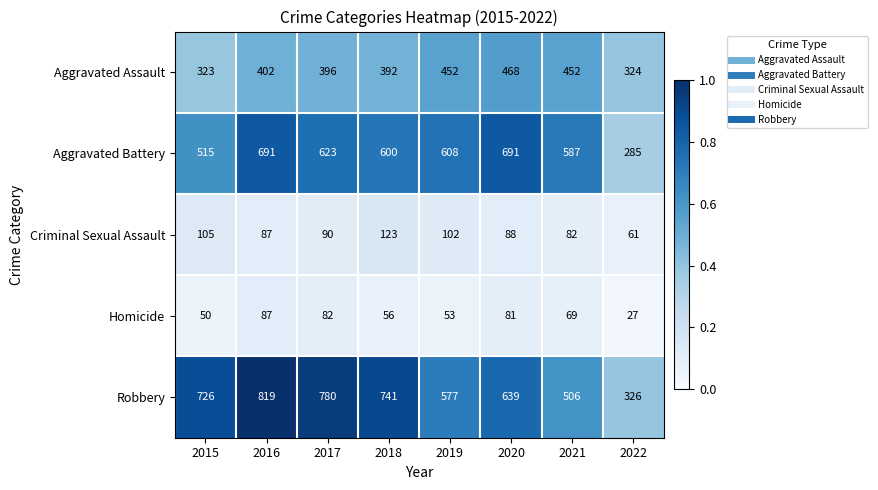

What is the greatest value displayed?

819